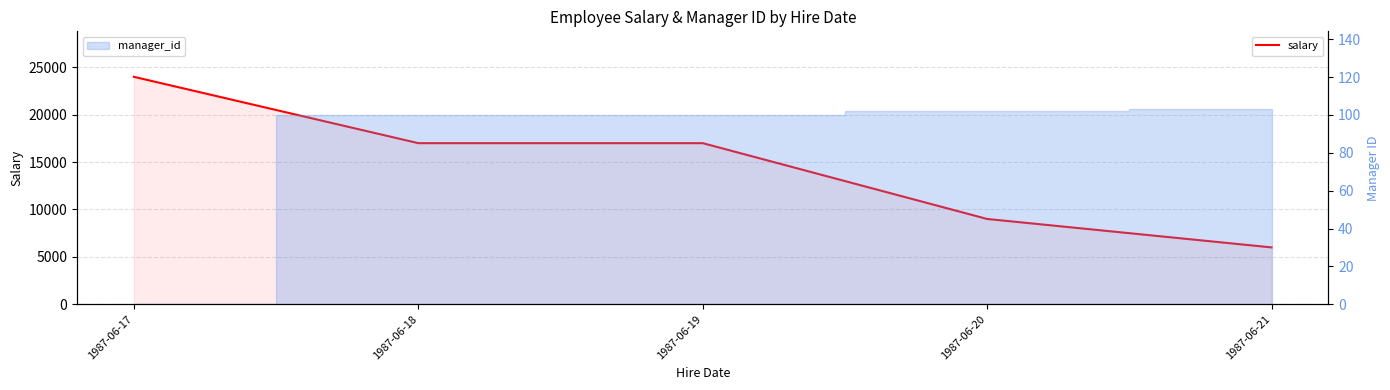

Does the chart display data point markers on the line(s)?

No